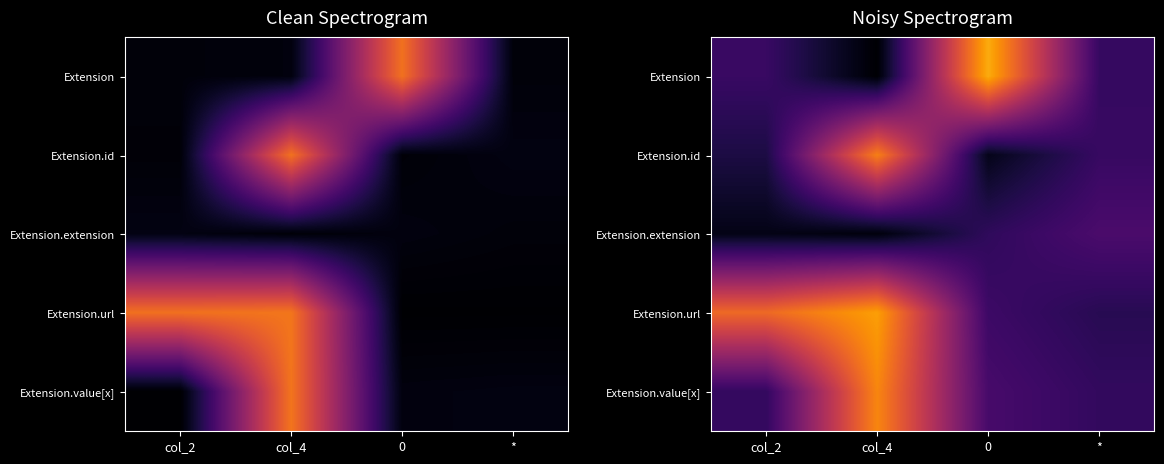

How many data points does each series have?

4